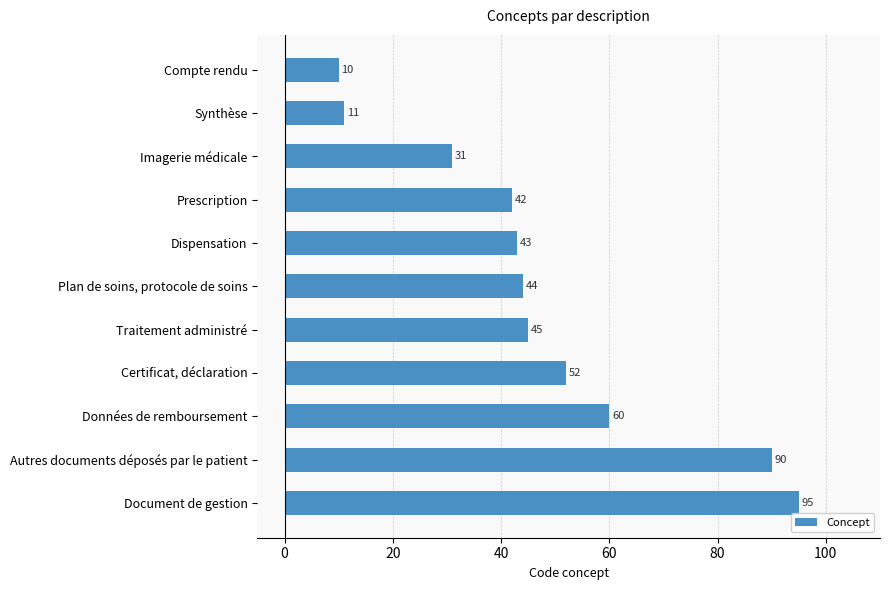

What is the label of the 9th bar from the top?

Données de remboursement